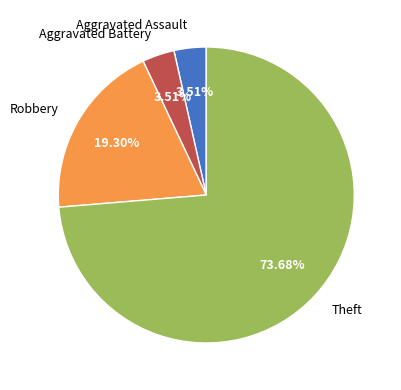

Which category accounts for the majority?

Theft